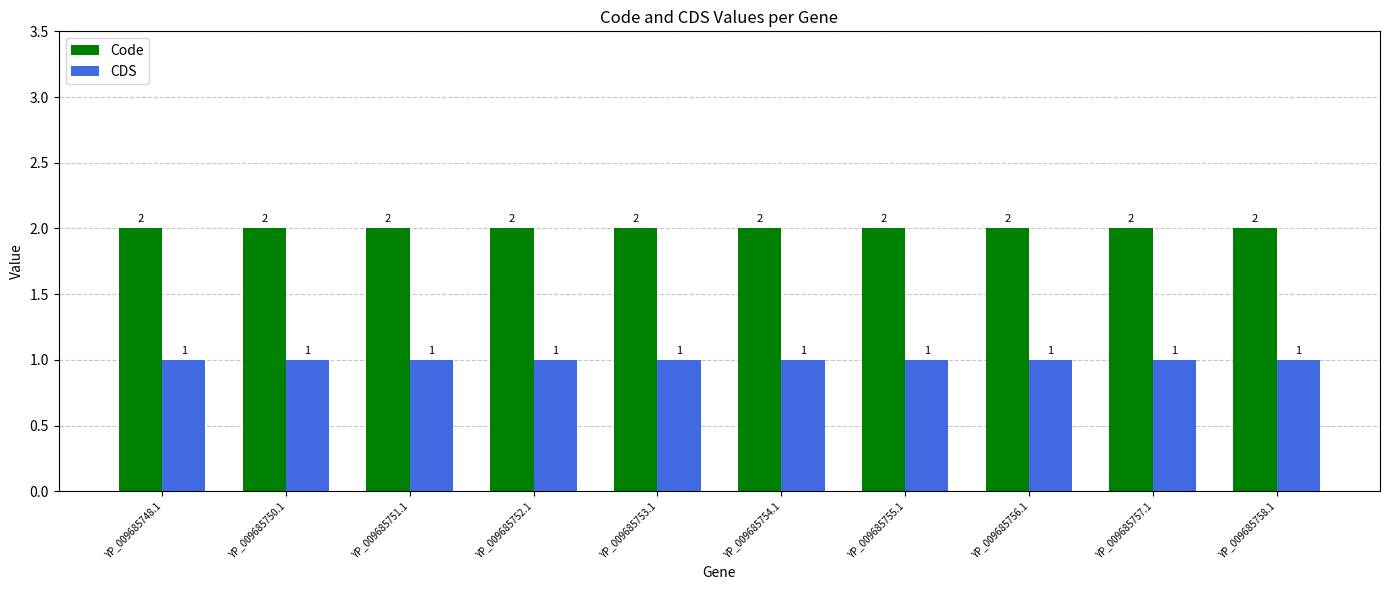

Reading right to left, extract all data points from this chart.

Code: 2	2	2	2	2	2	2	2	2	2
CDS: 1	1	1	1	1	1	1	1	1	1